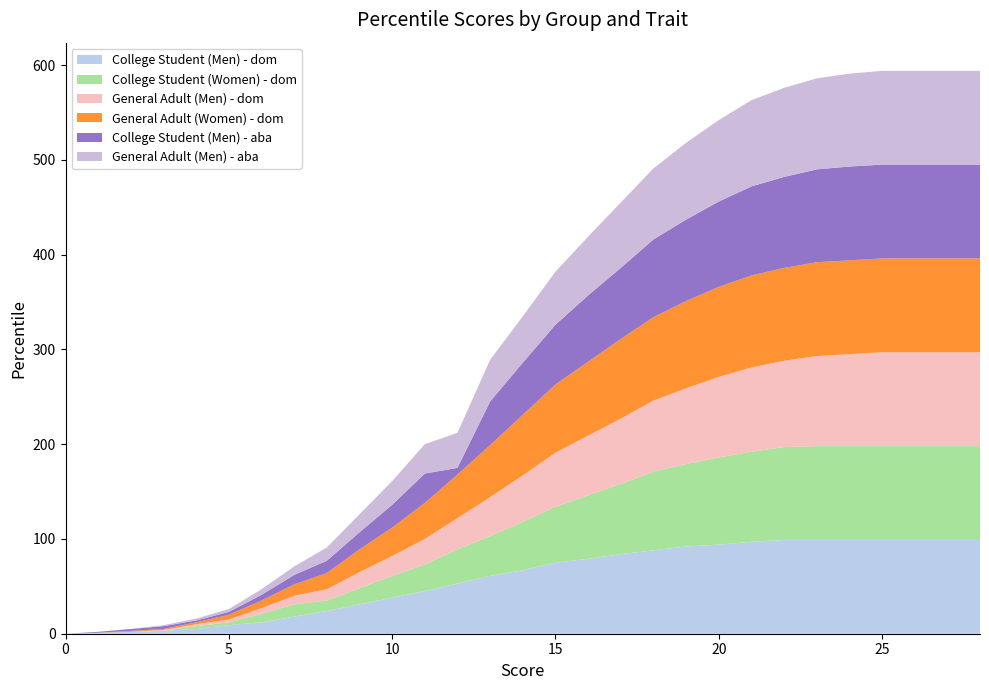

Reading left to right, transcribe all the data shown in this chart.

College Student (Men) - dom: 0=0	1=1	2=2	3=3	4=5	5=9	6=12	7=18	8=24	9=31	10=38	11=45	12=53	13=61	14=67	15=75	16=79	17=84	18=88	19=92	20=94	21=97	22=99	23=99	24=99	25=99	26=99	27=99	28=99
College Student (Women) - dom: 0=0	1=0	2=0	3=0	4=3	5=3	6=9	7=13	8=11	9=17	10=23	11=28	12=36	13=42	14=51	15=59	16=67	17=74	18=83	19=87	20=92	21=95	22=98	23=99	24=99	25=99	26=99	27=99	28=99
General Adult (Men) - dom: 0=0	1=0	2=0	3=1	4=2	5=3	6=6	7=9	8=12	9=17	10=21	11=27	12=33	13=41	14=49	15=57	16=63	17=69	18=75	19=80	20=85	21=89	22=91	23=95	24=97	25=99	26=99	27=99	28=99
General Adult (Women) - dom: 0=0	1=0	2=1	3=1	4=2	5=5	6=8	7=12	8=17	9=24	10=30	11=38	12=46	13=55	14=64	15=72	16=78	17=84	18=88	19=92	20=95	21=97	22=98	23=99	24=99	25=99	26=99	27=99	28=99
College Student (Men) - aba: 0=0	1=1	2=2	3=3	4=2	5=3	6=6	7=10	8=13	9=18	10=24	11=31	12=7	13=46	14=55	15=63	16=70	17=75	18=82	19=86	20=90	21=94	22=96	23=98	24=99	25=99	26=99	27=99	28=99
General Adult (Men) - aba: 0=0	1=0	2=0	3=1	4=2	5=3	6=6	7=9	8=14	9=19	10=25	11=31	12=37	13=44	14=49	15=56	16=62	17=69	18=75	19=81	20=86	21=91	22=94	23=96	24=98	25=99	26=99	27=99	28=99